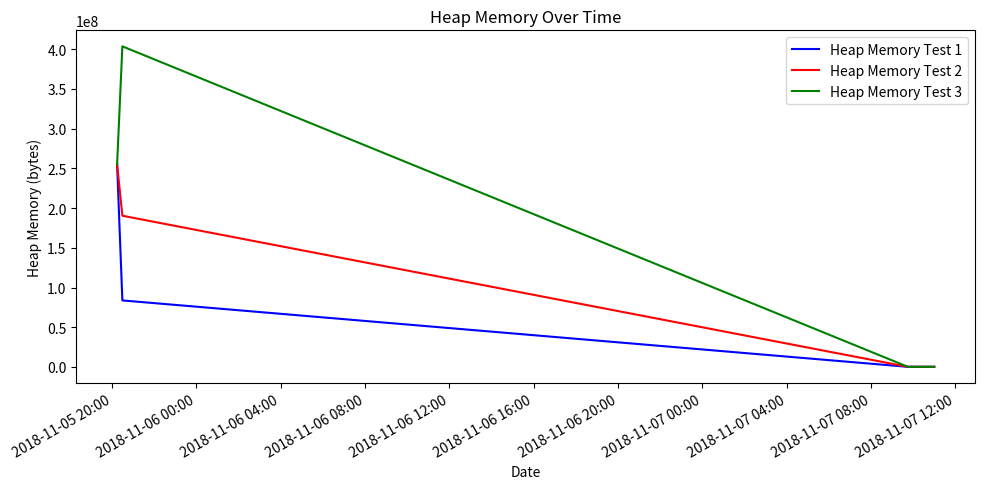

True or false: Heap Memory Test 2 has more than 2 points higher than both neighbors.

False